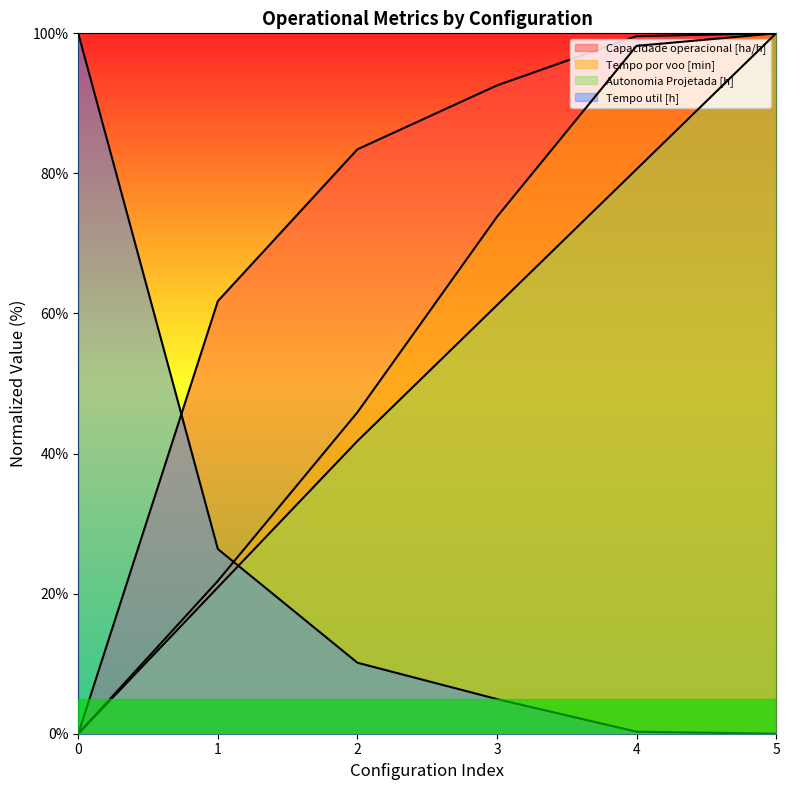

How many lines are shown in the chart?

4